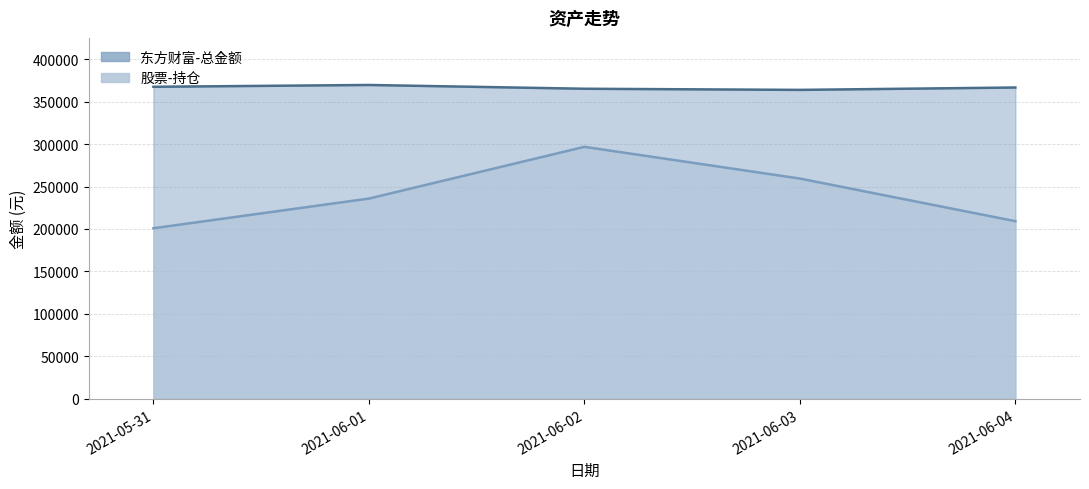

True or false: 东方财富-总金额 and 股票-持仓 intersect in this chart.

False